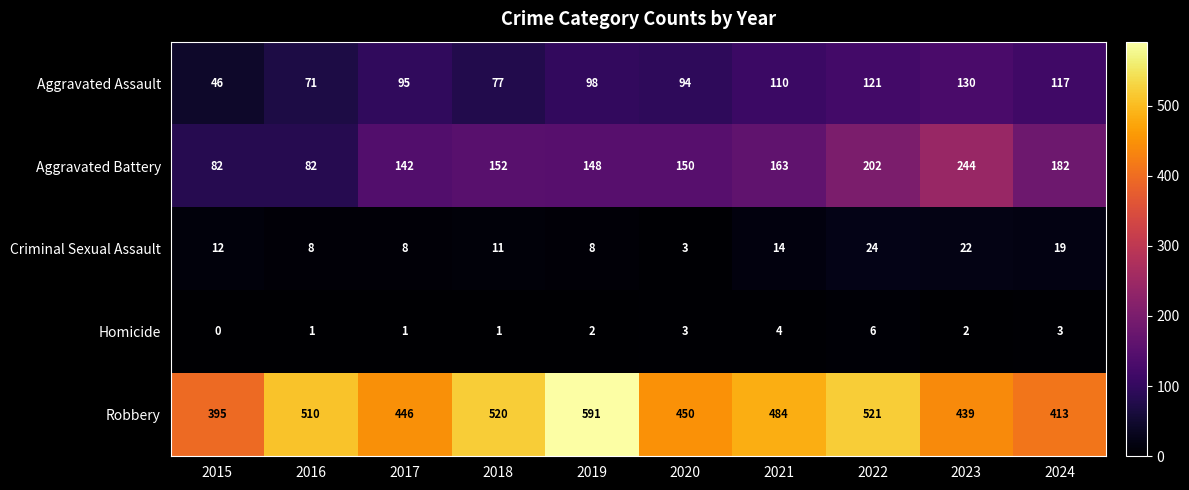

What is the difference between the maximum and minimum values in the Aggravated Assault series?

84